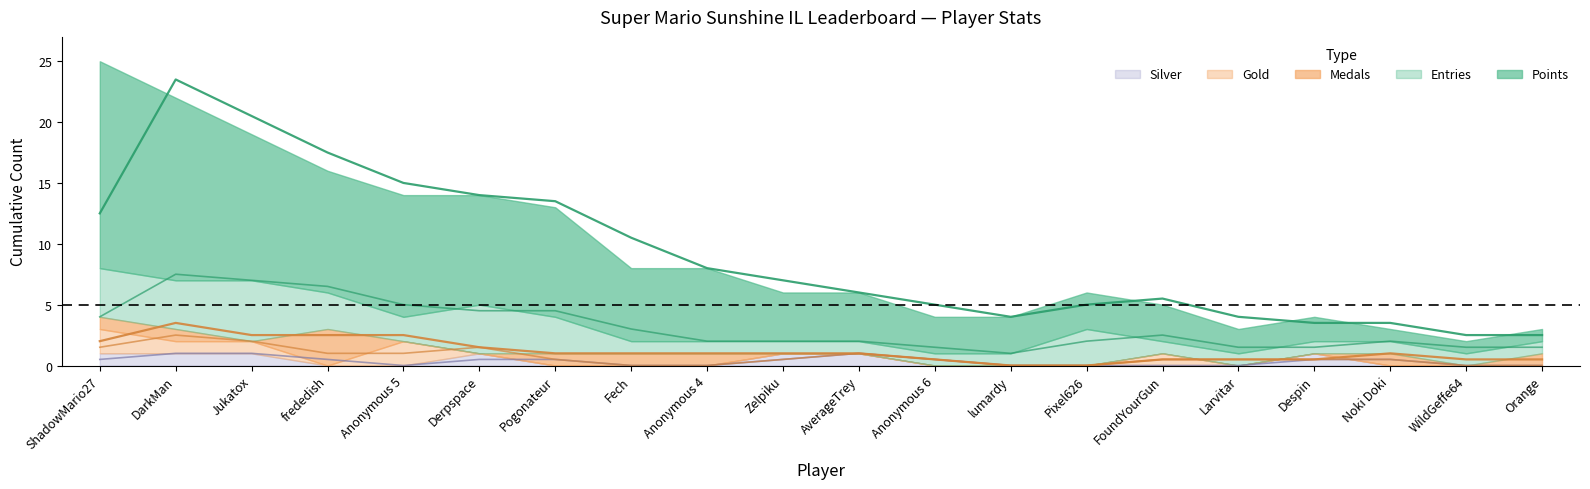

What is the difference between the highest and lowest values at Pogonateur?

9